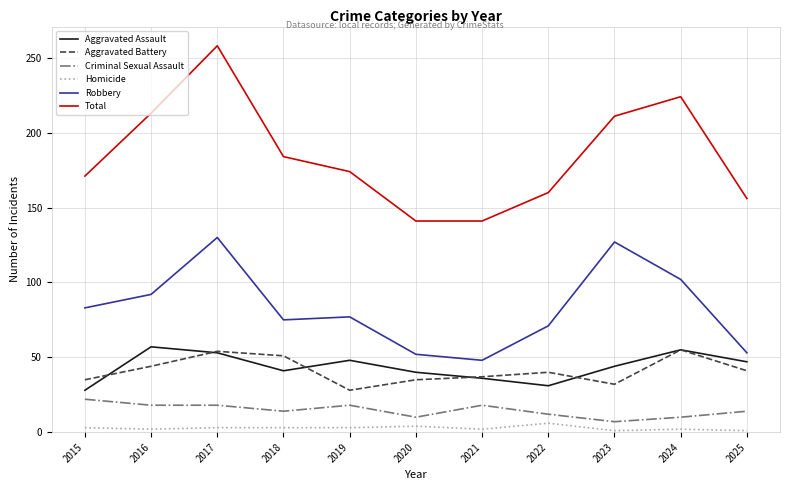

The Aggravated Assault series shows 74 at 2019. True or false?

False